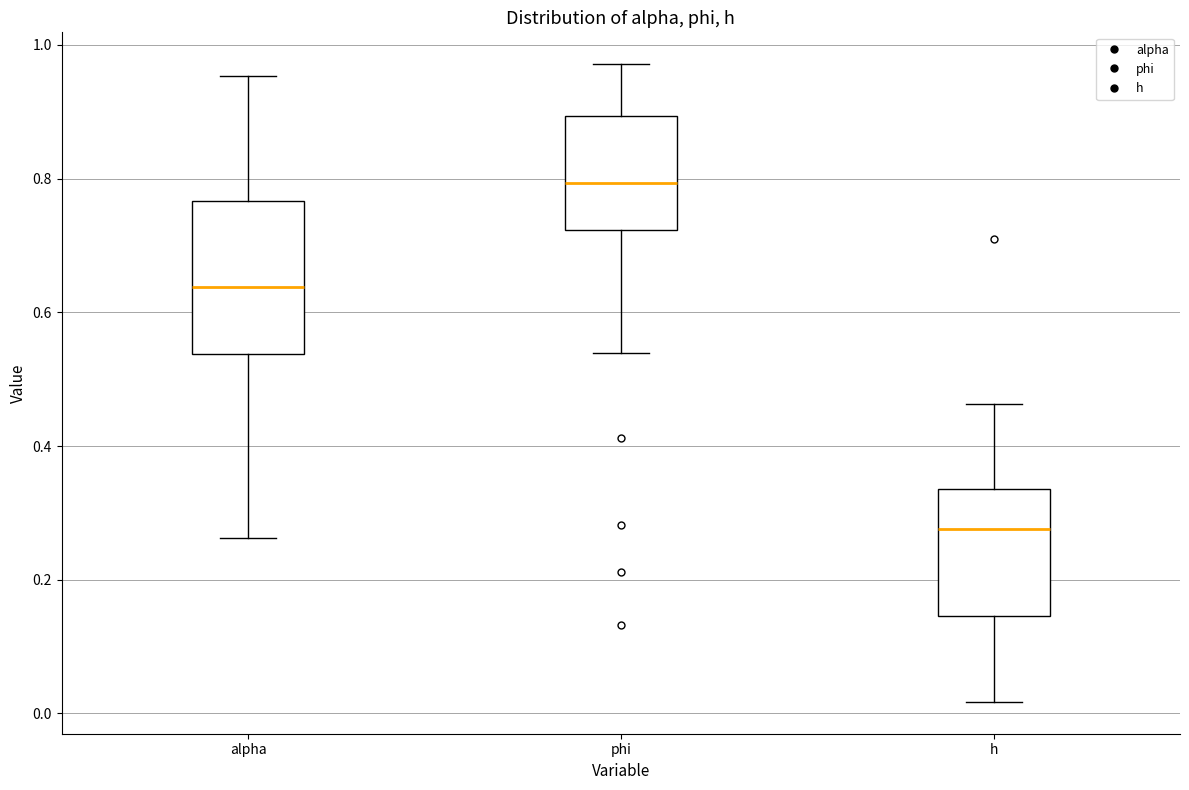

Which box's median line is the highest?

phi